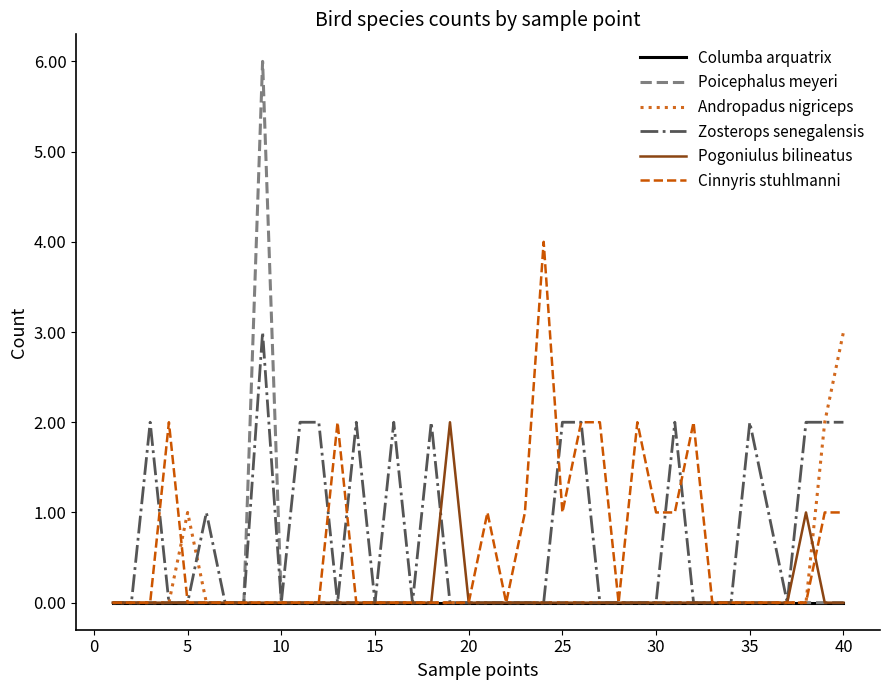

What is the maximum value shown in the chart?

6